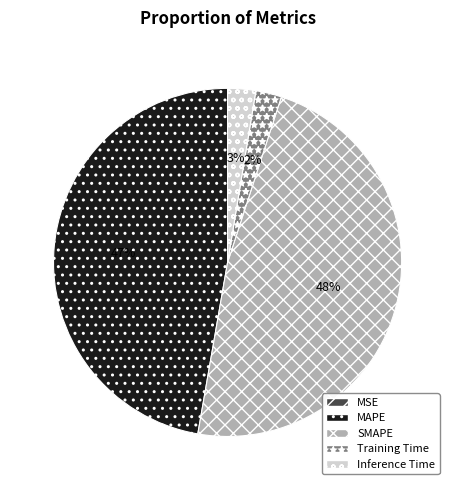

Is Training Time the majority of the pie?

No